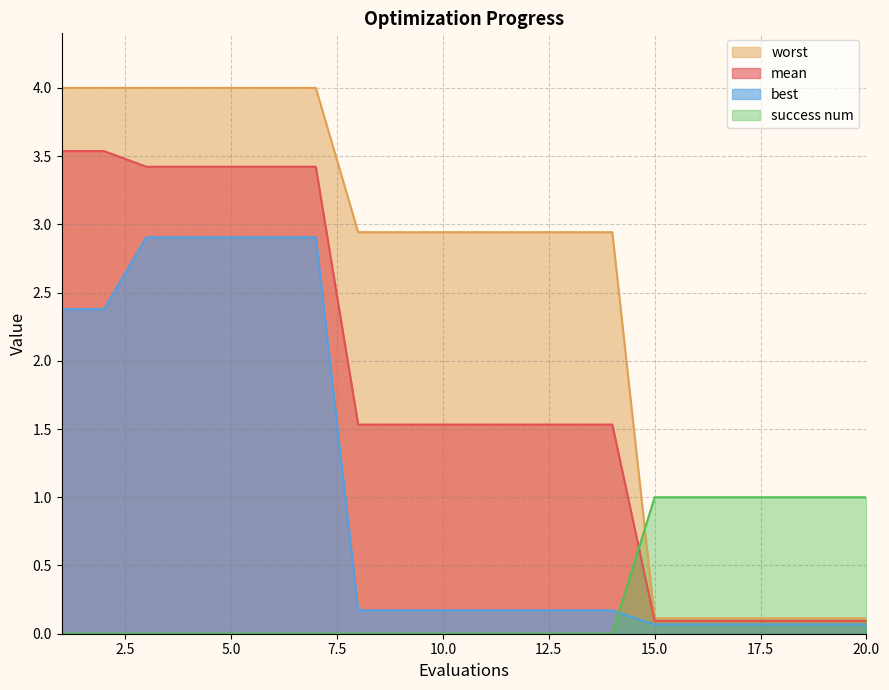

At which category does the chart reach its peak across all series?

1